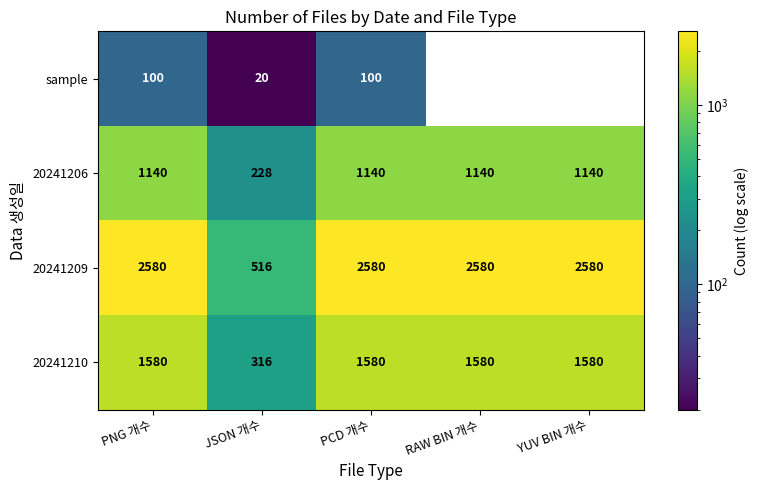

The 20241209 series shows 2580 at RAW BIN 개수. True or false?

True